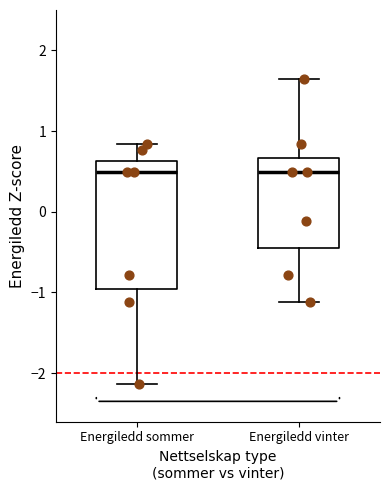

Reading left to right, read every box against the y-axis: the position of its median line, the range the box covers, and the ends of its whiskers. The values are not printed on the chart, so give them approximately, as read against the axis.

Energiledd sommer: median 0.5, box -1.0 to 0.6, whiskers -2.1 to 0.8
Energiledd vinter: median 0.5, box -0.4 to 0.7, whiskers -1.1 to 1.6